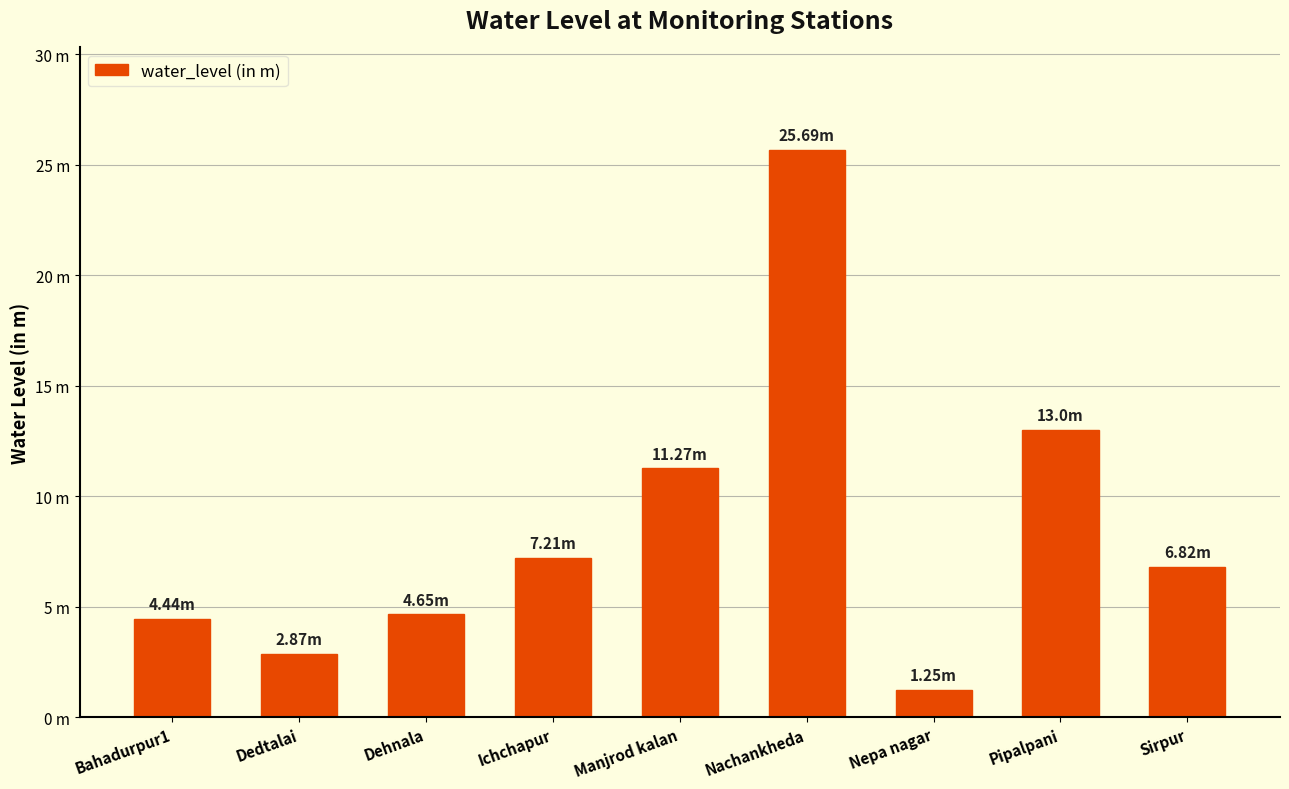

What is the change in value from Nachankheda to Nepa nagar?

-24.4